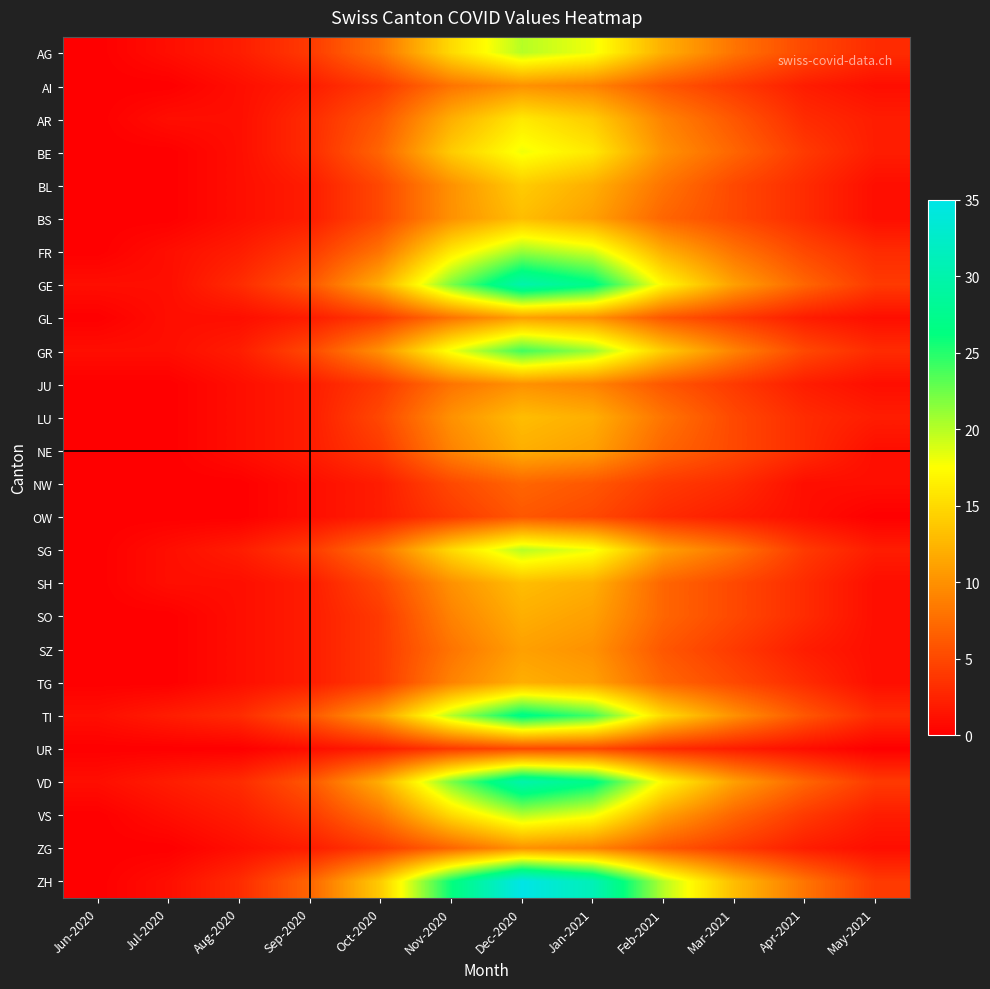

What is the spread (max minus min) of values at May-2021?

4